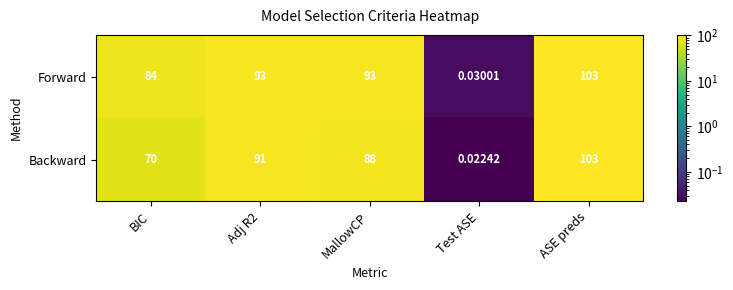

Which series has the largest total across all categories?

Forward